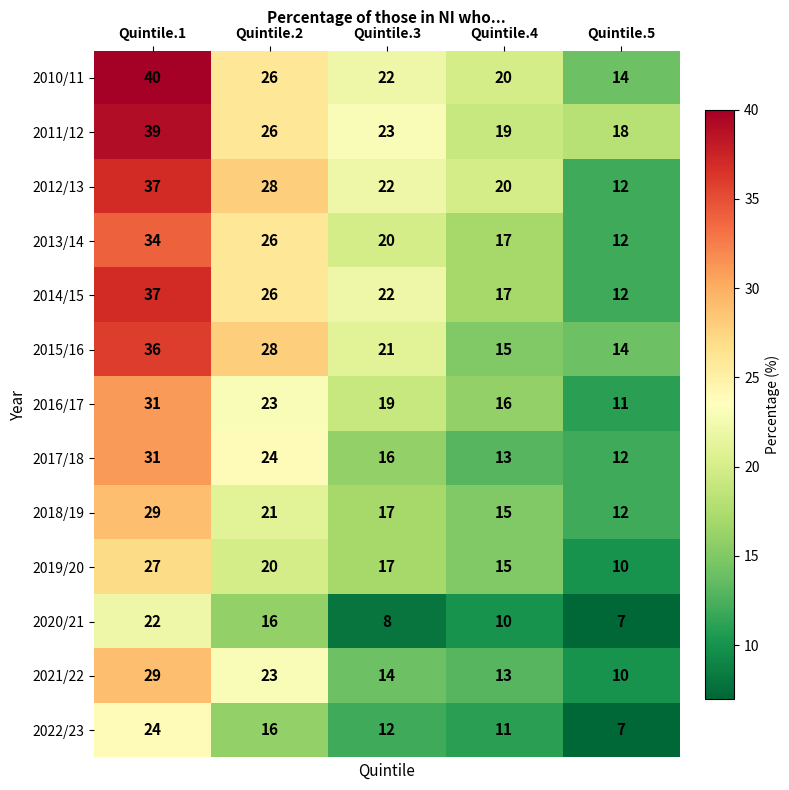

At how many categories does at least one series exceed 7?

5